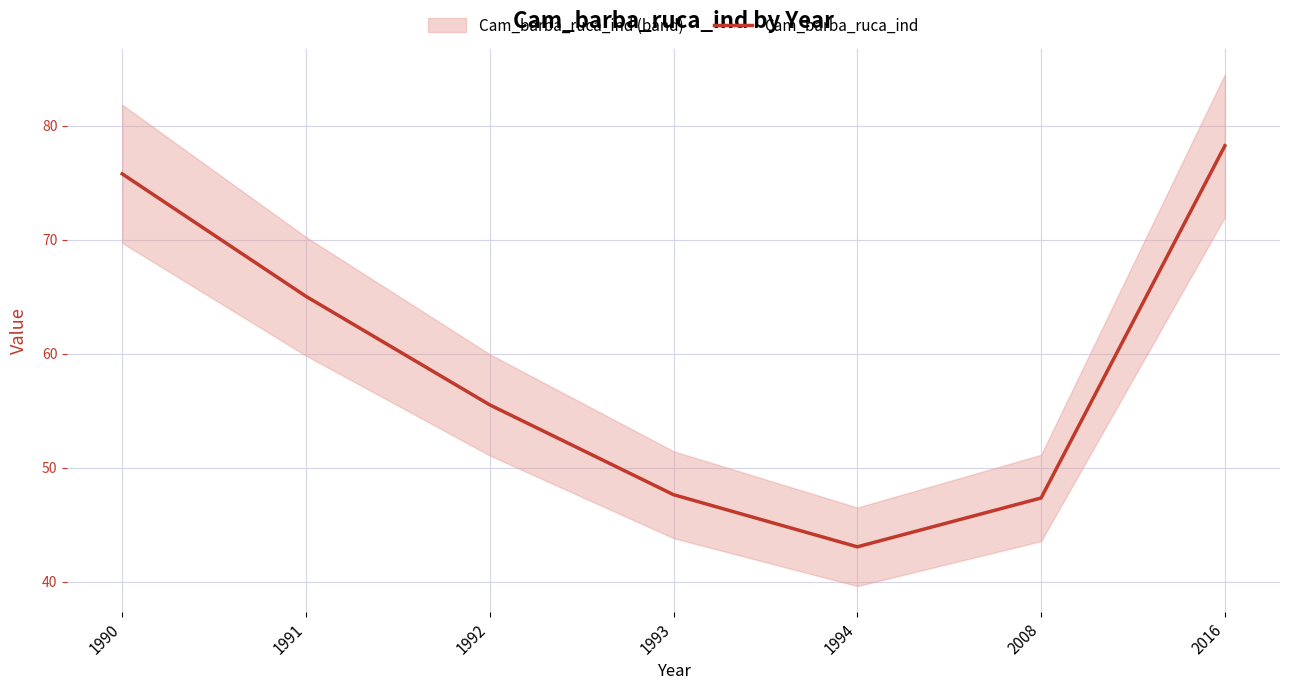

Reading left to right, what are all the values shown in this chart?

1990=75.8	1991=65.0	1992=55.5	1993=47.6	1994=43.0	2008=47.3	2016=78.2